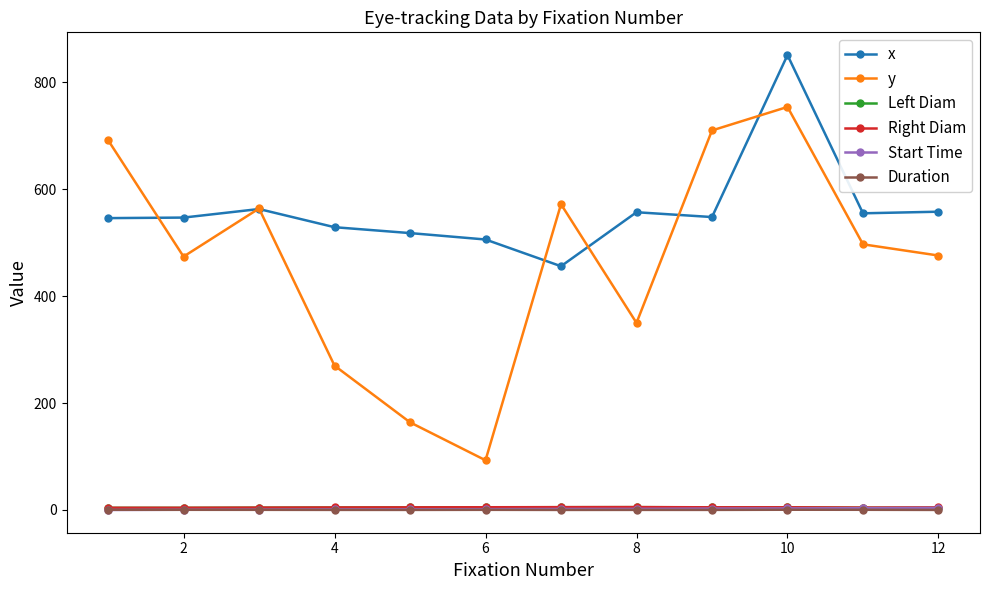

Which series has the widest spread of values?

y